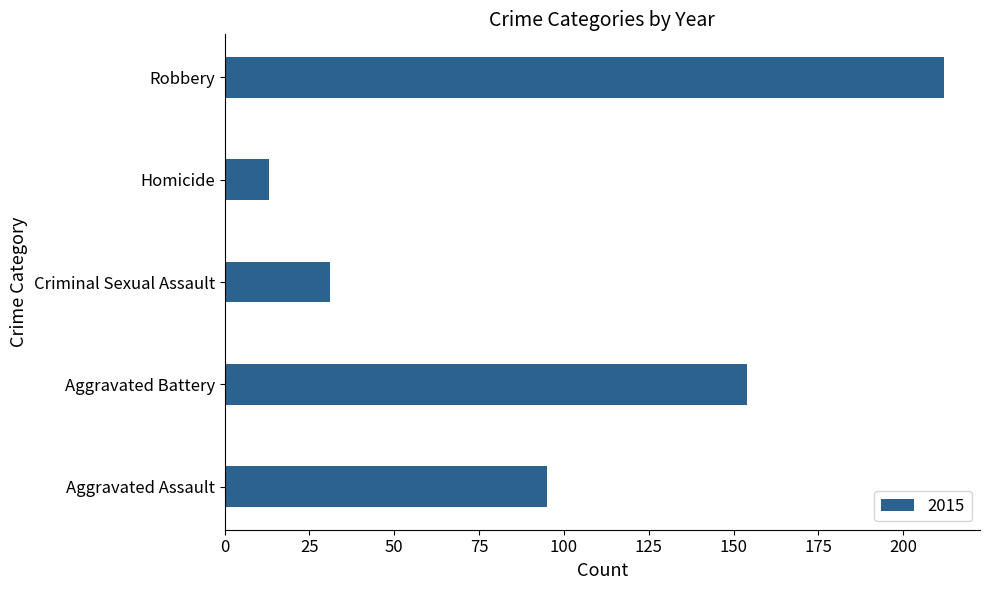

Reading bottom to top, transcribe all the data shown in this chart.

Aggravated Assault=95	Aggravated Battery=154	Criminal Sexual Assault=31	Homicide=13	Robbery=212